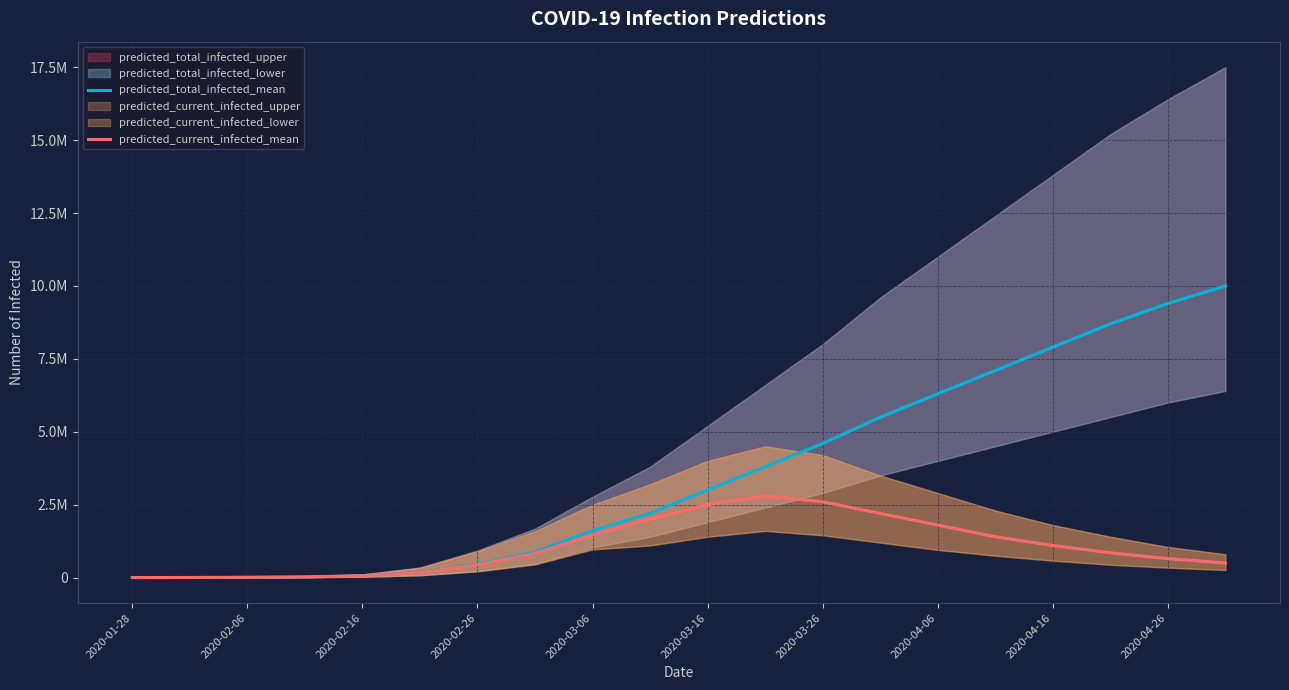

The predicted_total_infected_mean series shows 11143406 at 15. True or false?

False